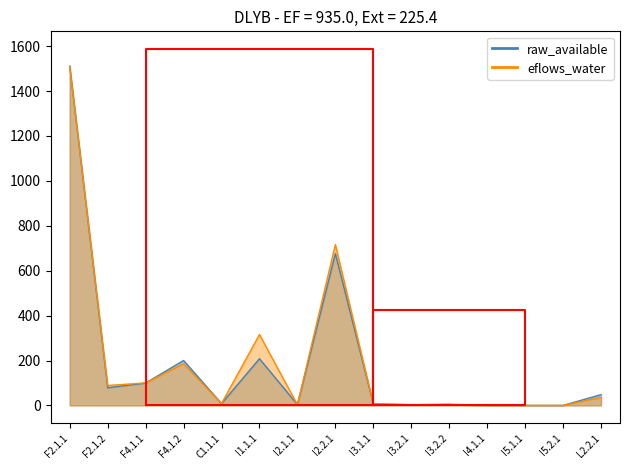

Count the number of data series in this chart.

2